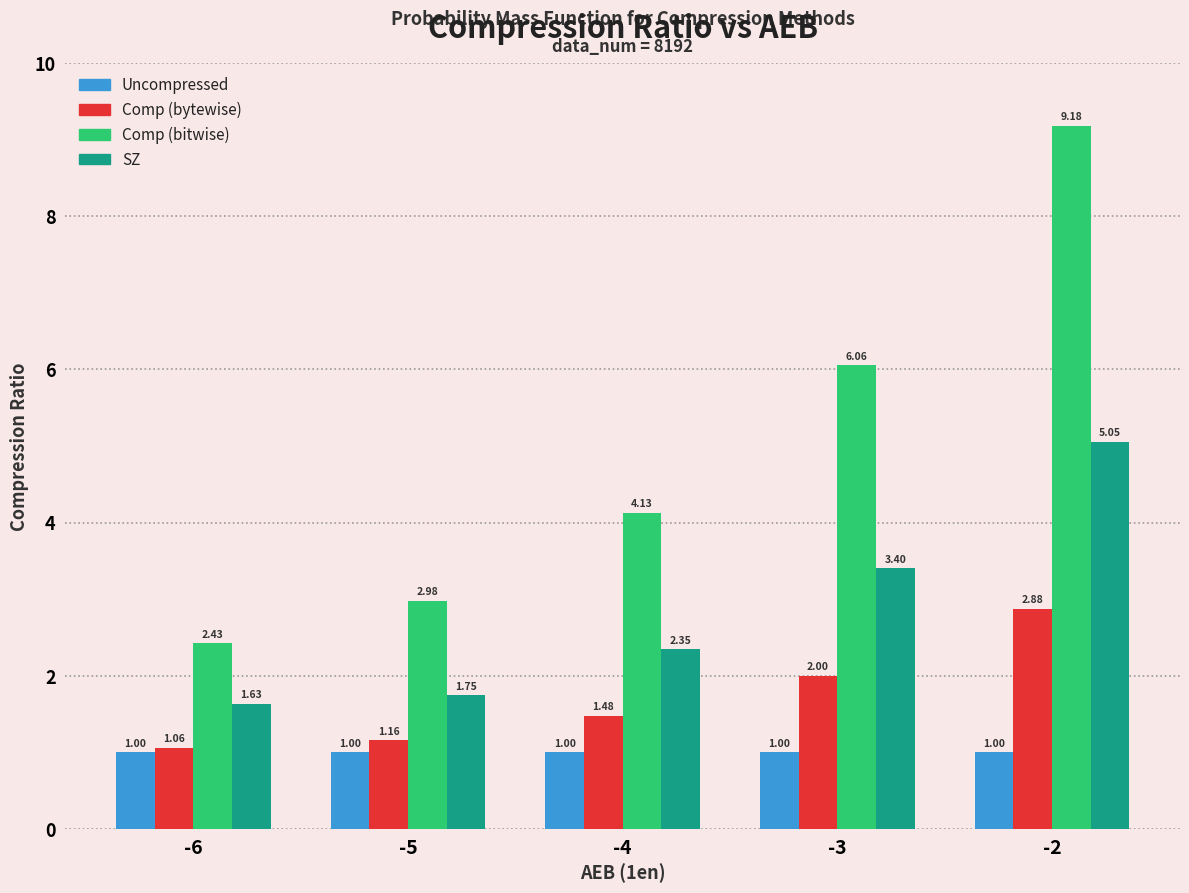

Between -3 and -2, which series saw the biggest shift?

Comp (bitwise)